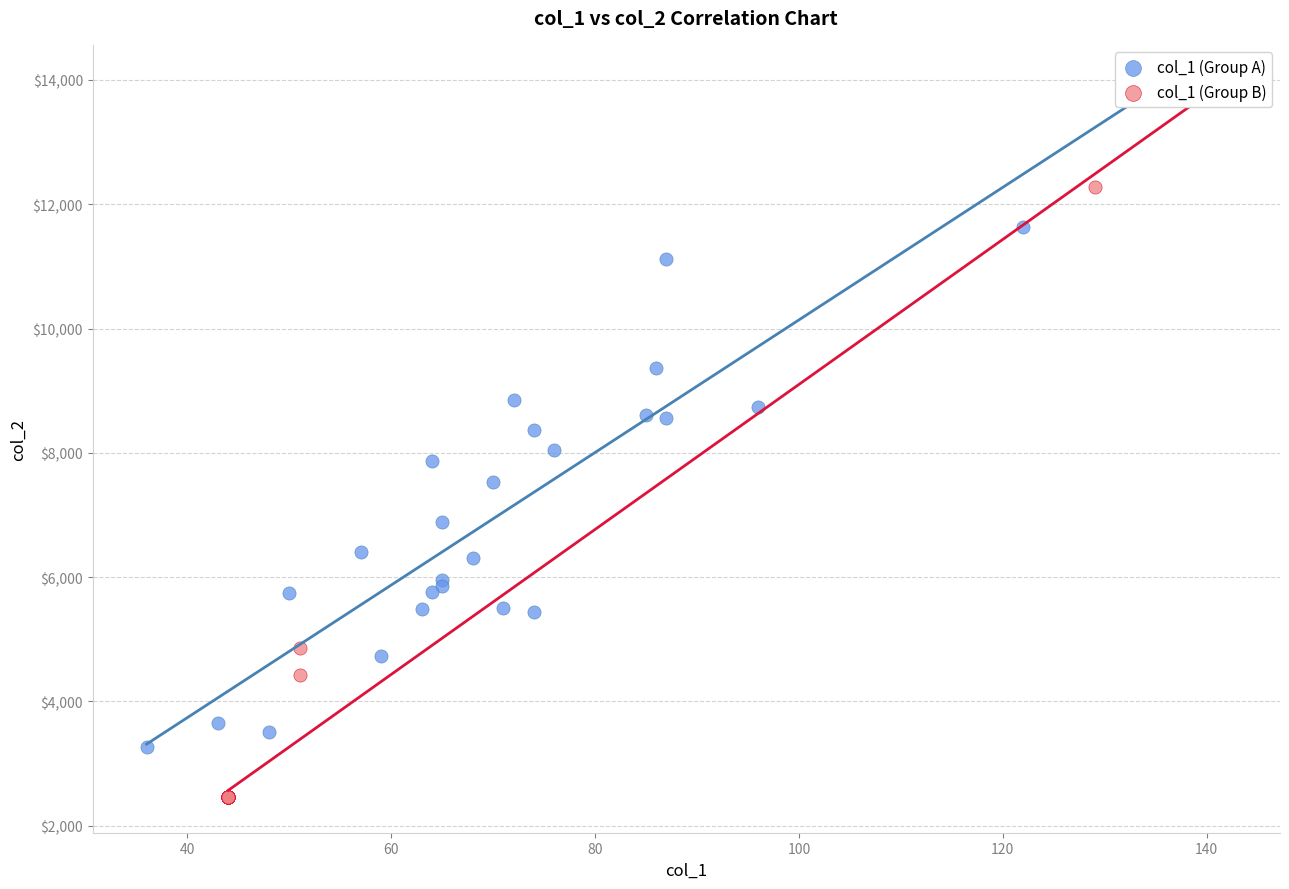

Which series reaches the maximum Y coordinate?

col_1 (Group B)